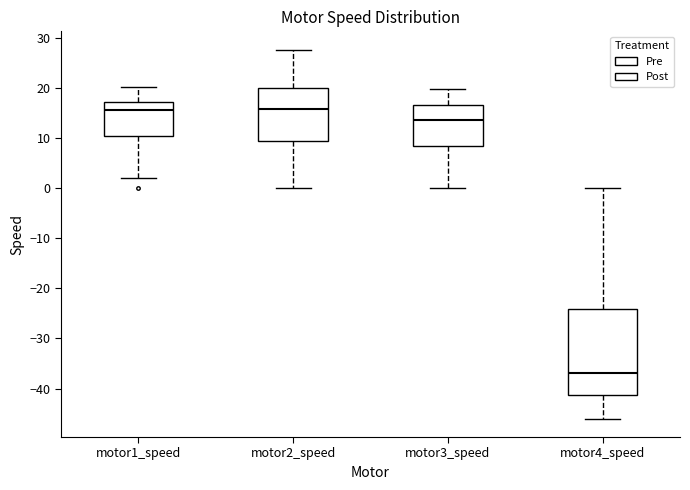

Reading left to right, read every box against the y-axis: the position of its median line, the range the box covers, and the ends of its whiskers. The values are not printed on the chart, so give them approximately, as read against the axis.

motor1_speed: median 16, box 10 to 17, whiskers 2 to 20
motor2_speed: median 16, box 9 to 20, whiskers 0 to 28
motor3_speed: median 14, box 8 to 17, whiskers 0 to 20
motor4_speed: median -37, box -41 to -24, whiskers -46 to 0